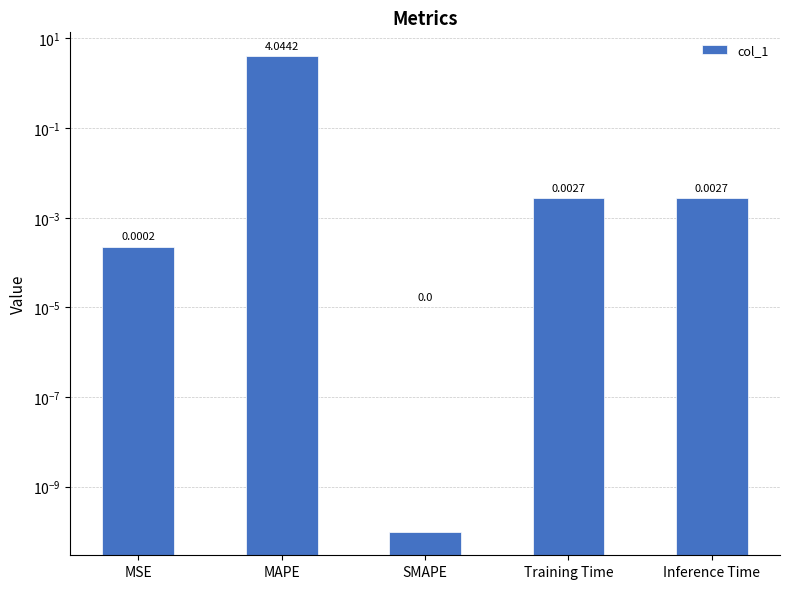

What is the label of the 2nd bar from the right?

Training Time